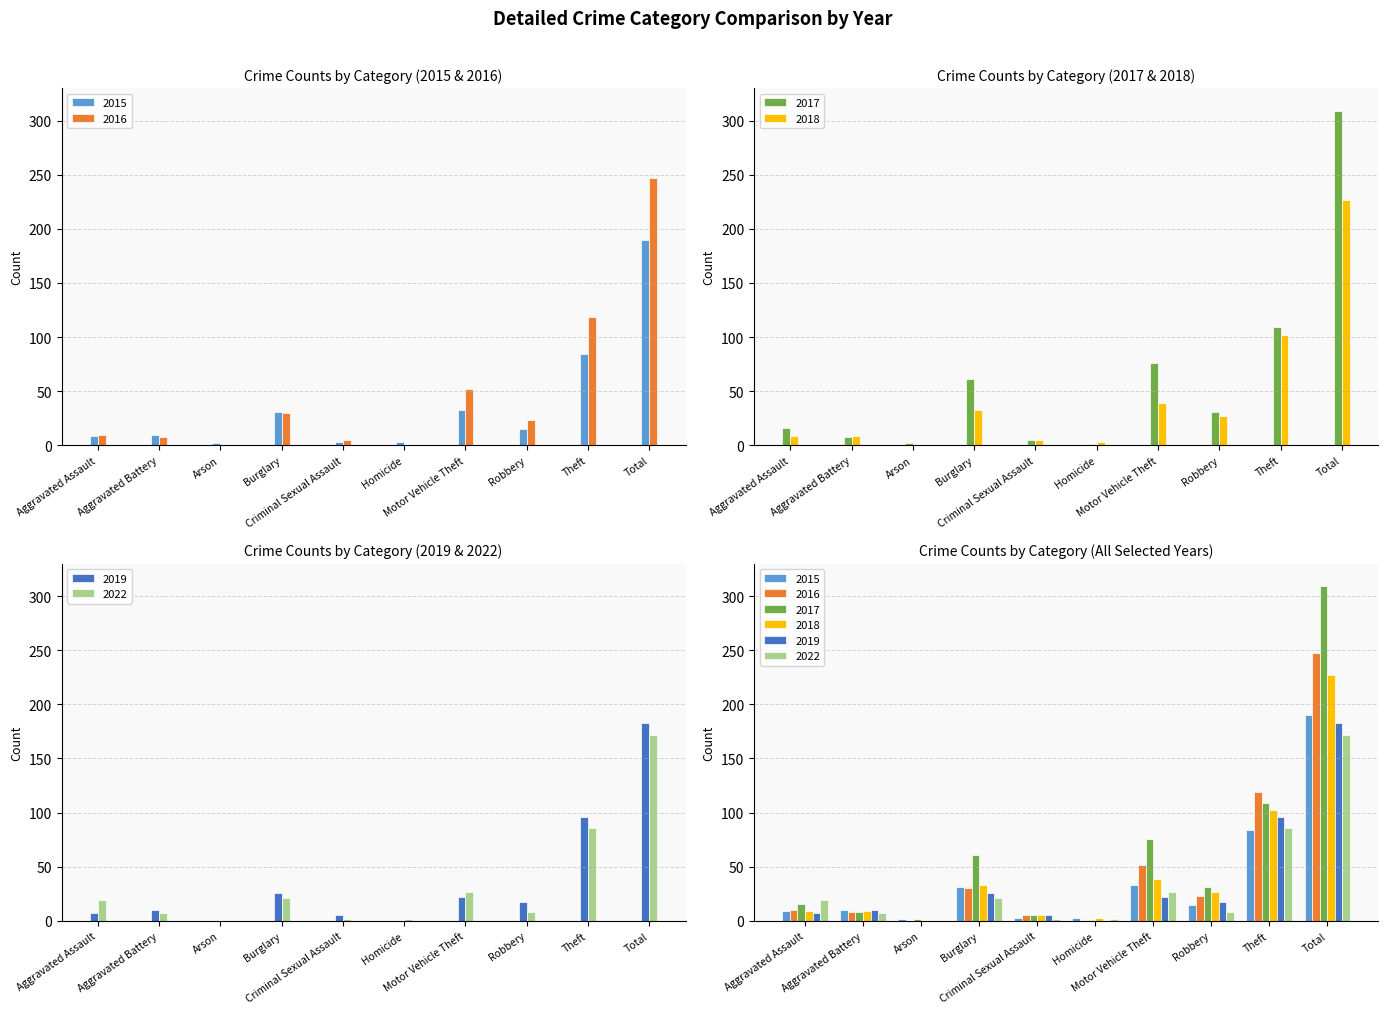

How many groups of bars are there?

10